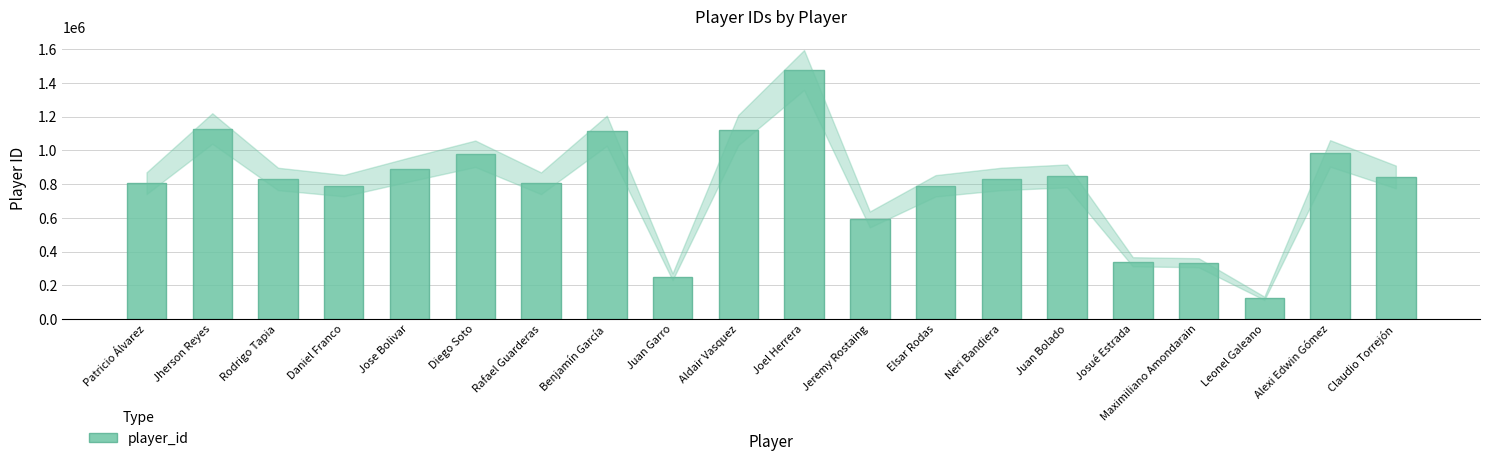

Which label corresponds to the largest value in the chart?

Joel Herrera